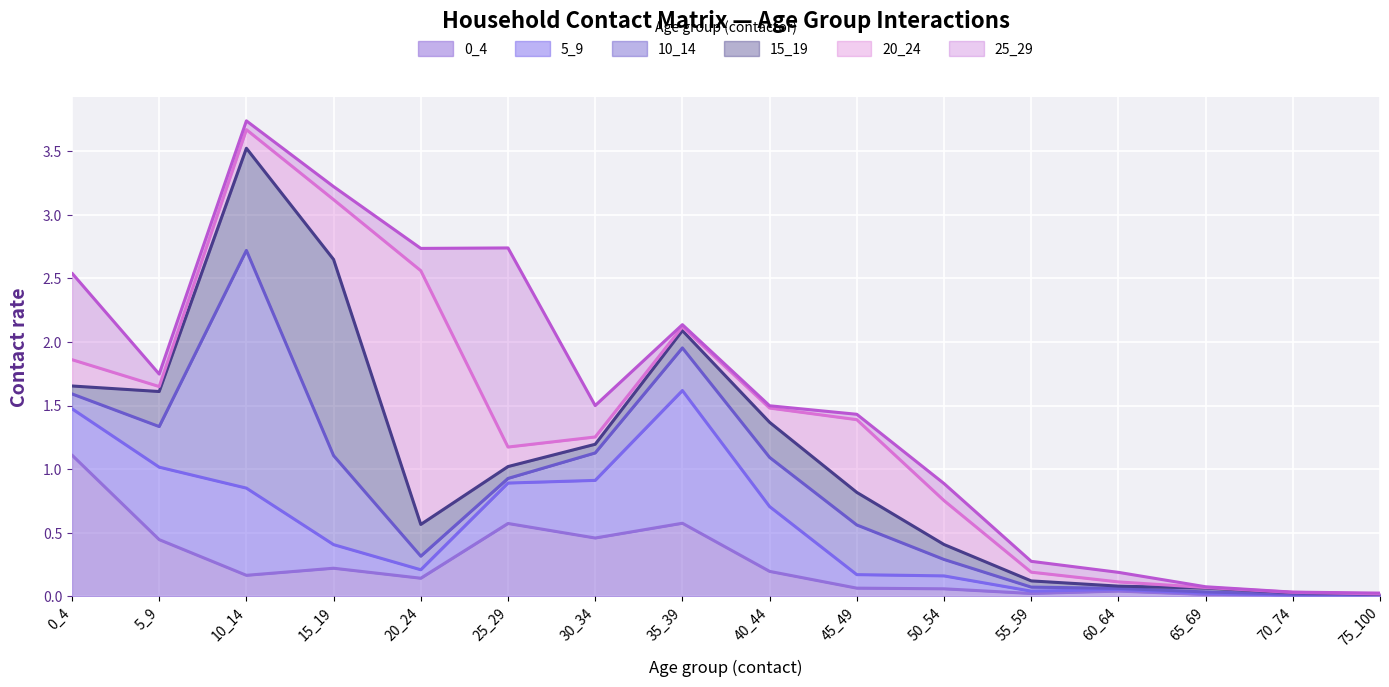

At which category does 0_4 reach its first local peak?

15_19